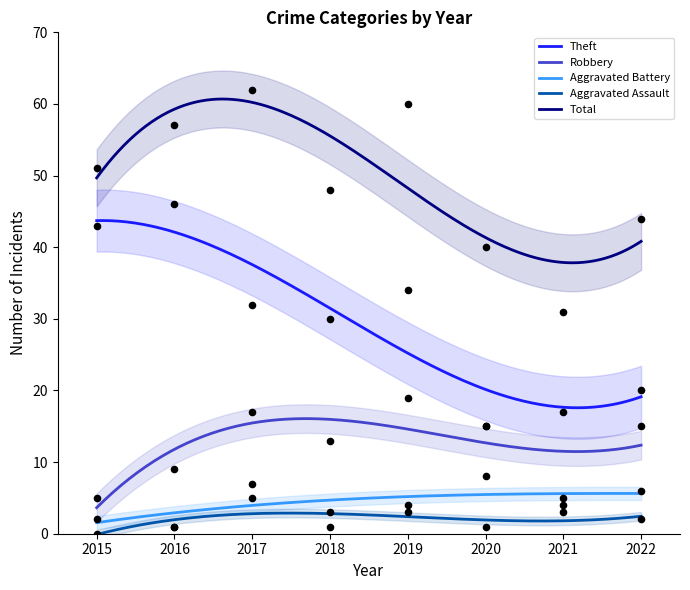

True or false: Aggravated Battery and Total intersect in this chart.

False